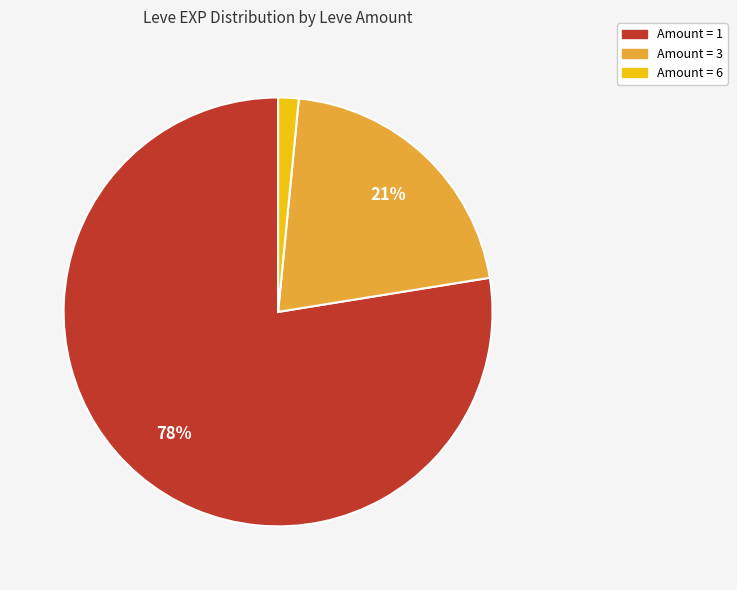

To the nearest percent, what is the average slice percentage?

33%